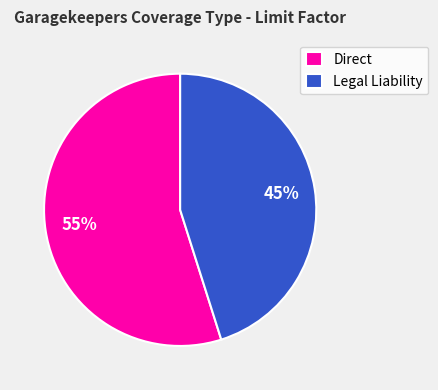

Which category accounts for the majority?

Direct